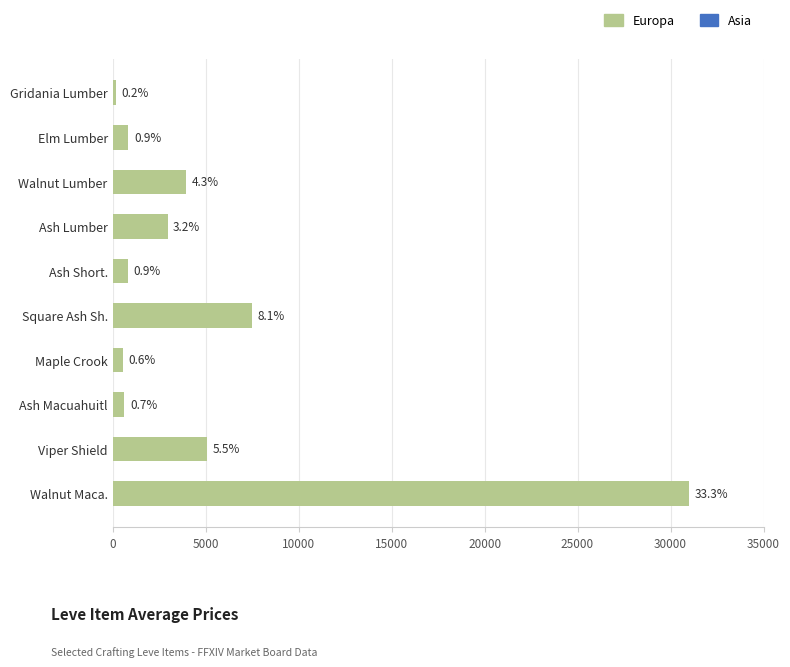

Are the bars horizontal?

Yes